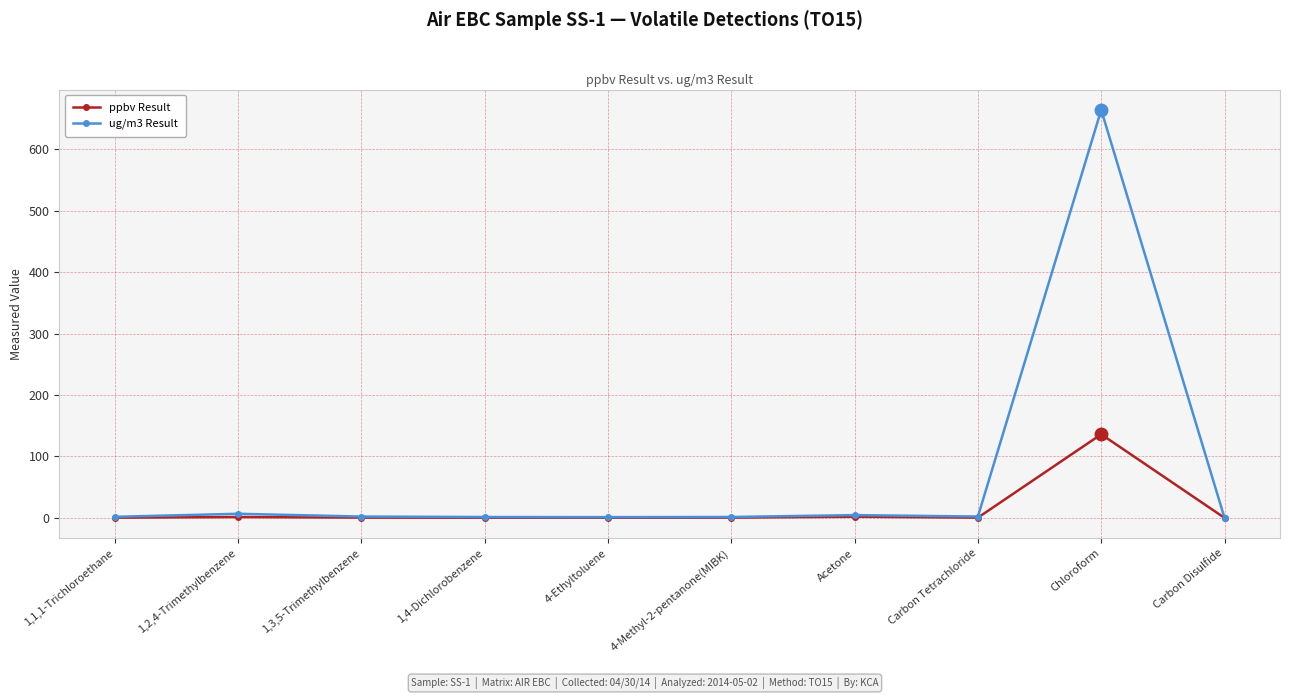

What are all the series names shown in the legend?

ppbv Result, ug/m3 Result